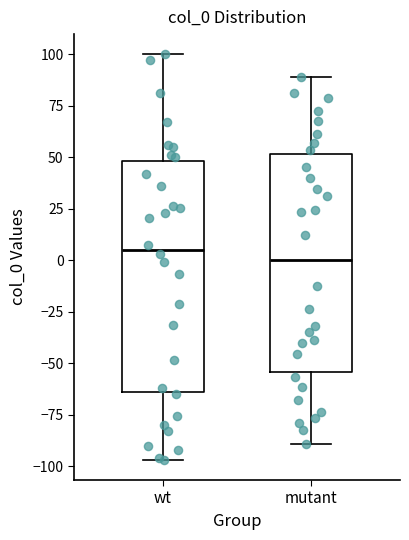

Reading left to right, read every box against the y-axis: the position of its median line, the range the box covers, and the ends of its whiskers. The values are not printed on the chart, so give them approximately, as read against the axis.

wt: median 5, box -65 to 50, whiskers -95 to 100
mutant: median 0, box -55 to 50, whiskers -90 to 90